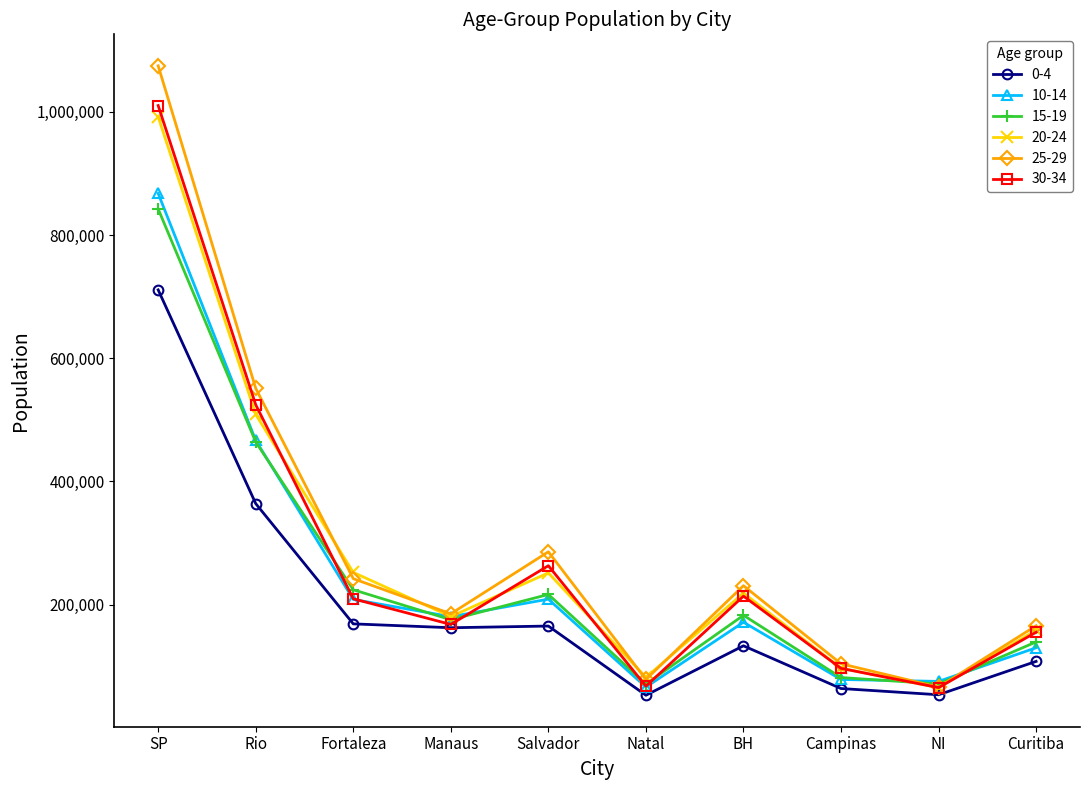

Between Rio and NI, which series saw the biggest shift?

25-29